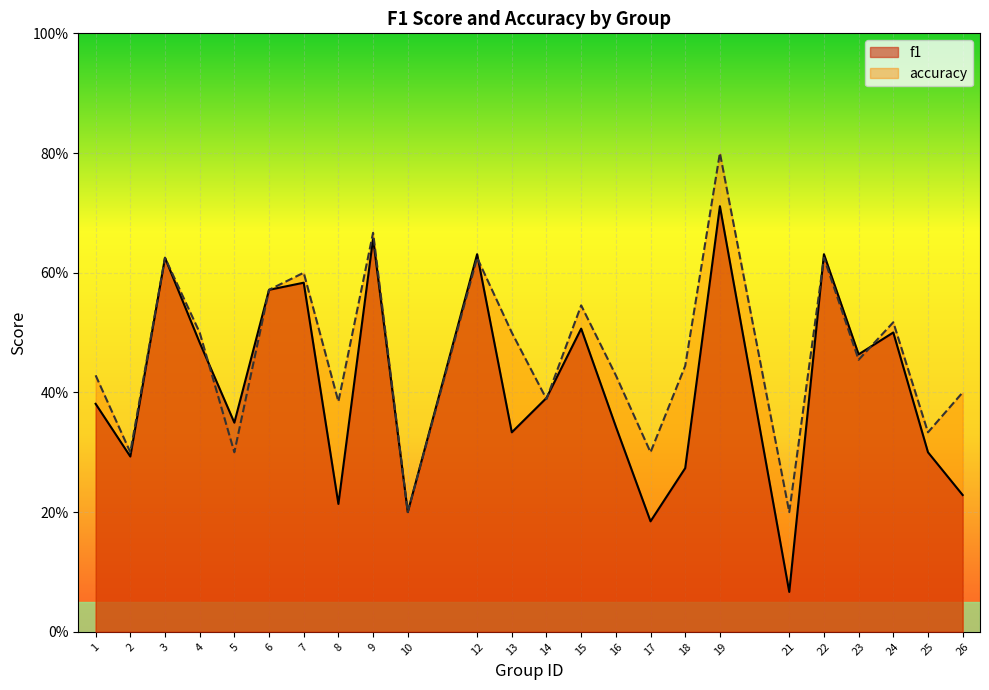

Is it true that f1 equals 0.4 at 9?

False